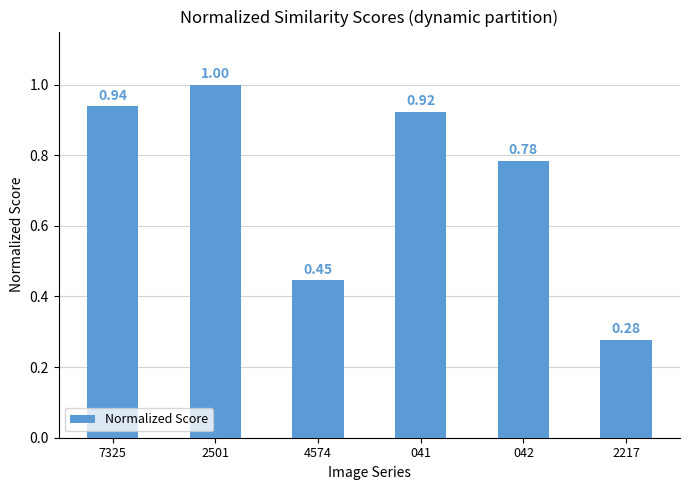

Does the chart contain stacked bars?

No